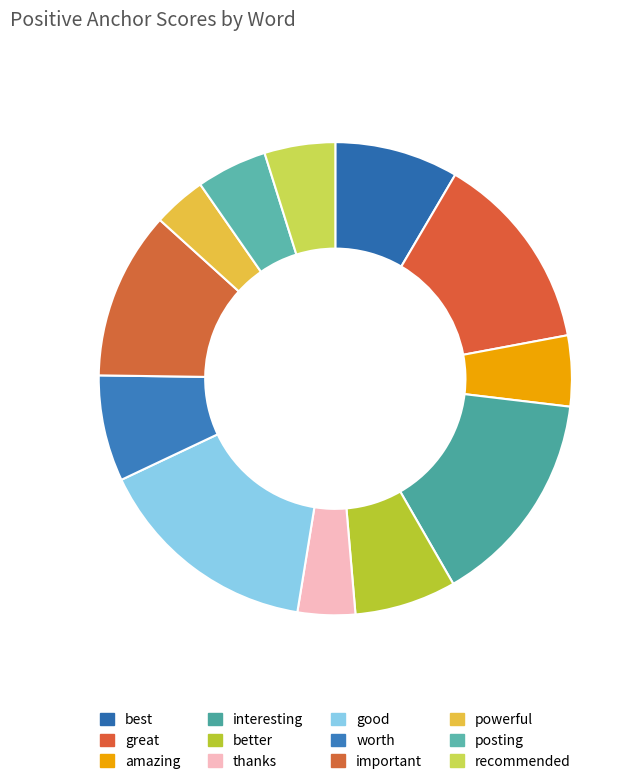

Do good and better together represent more than half of the pie?

No